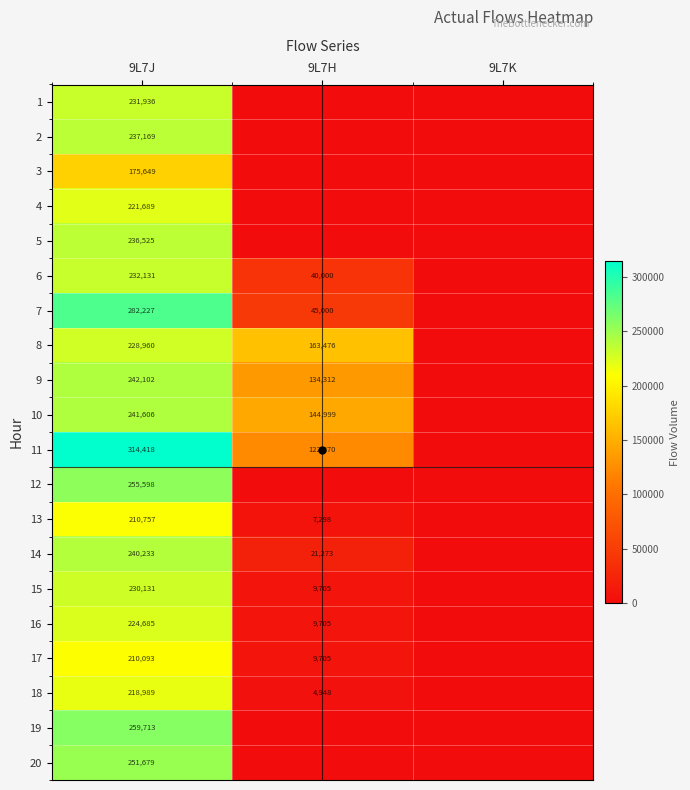

What is the total value across all series at 9L7J?

4746290